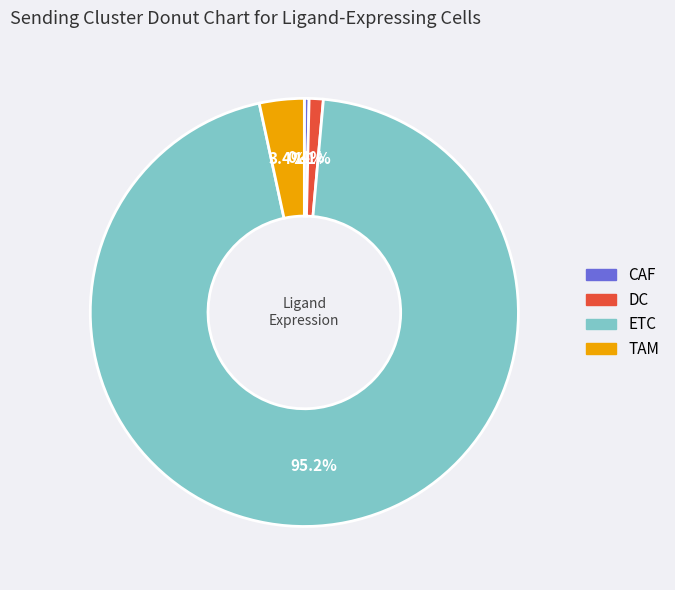

Is the sum of TAM and ETC greater than half?

Yes